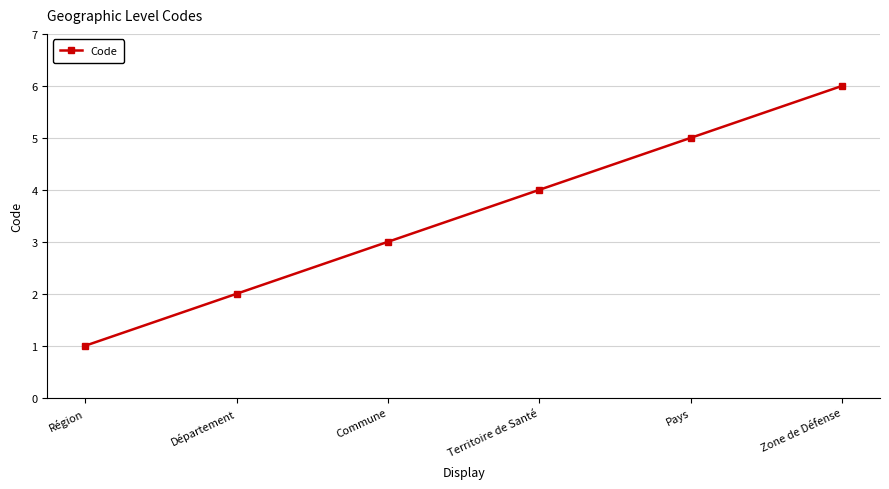

Count the number of data series in this chart.

1